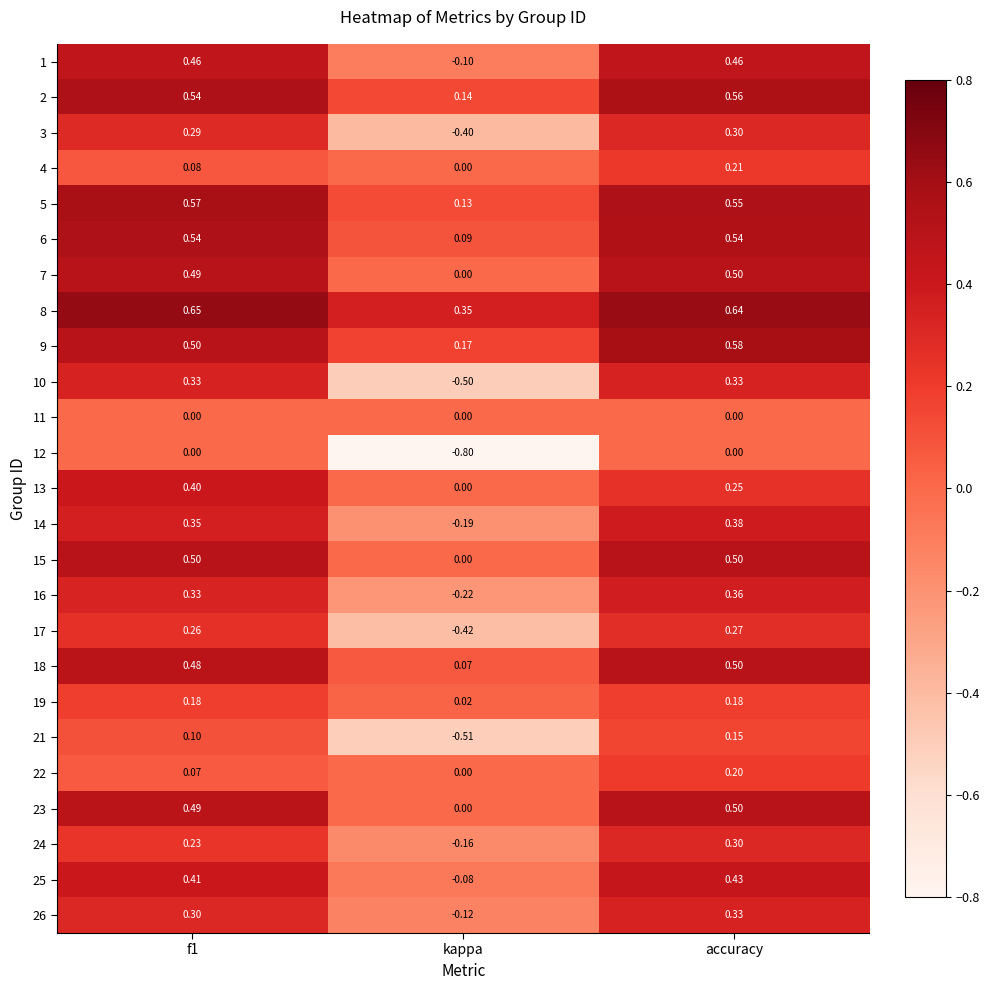

How many distinct data groups are displayed?

25